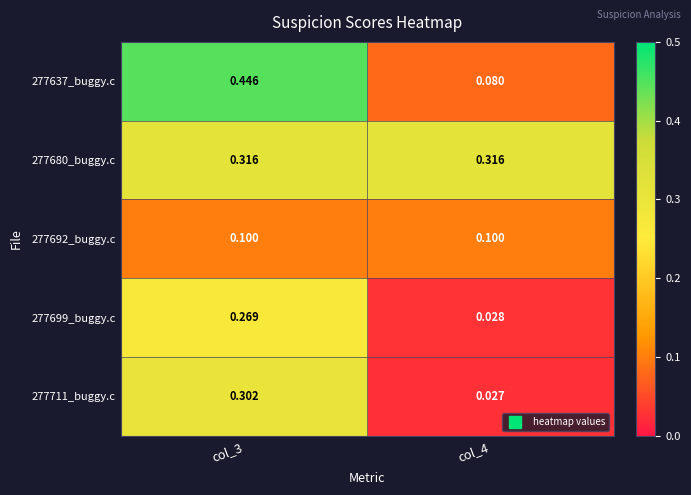

Is the value of 277680_buggy.c at col_3 greater than the value of 277699_buggy.c at col_3?

Yes